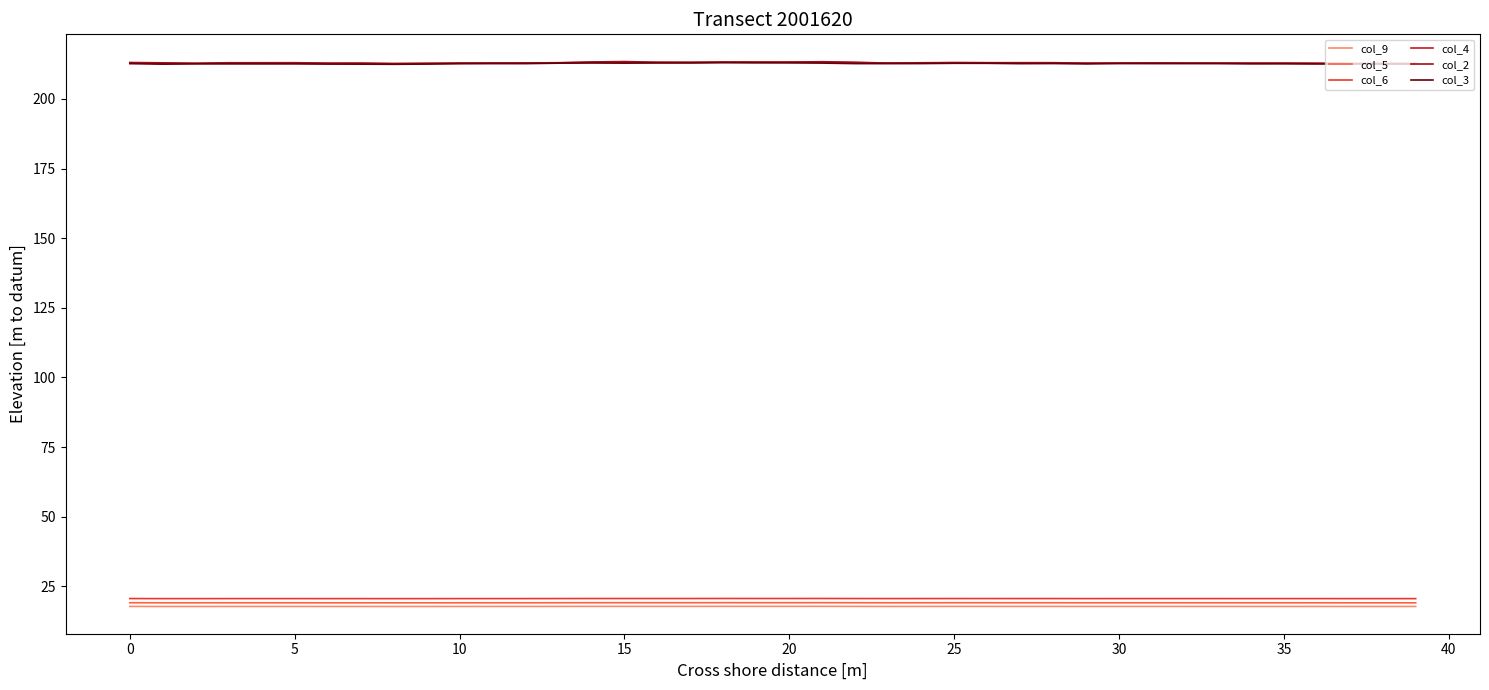

True or false: col_9 and col_4 cross at least once.

False